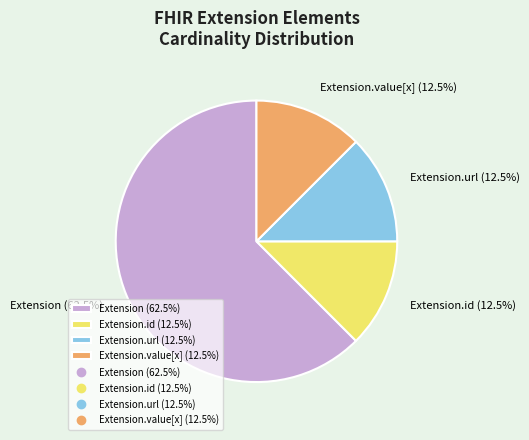

How many segments does this pie chart have?

4